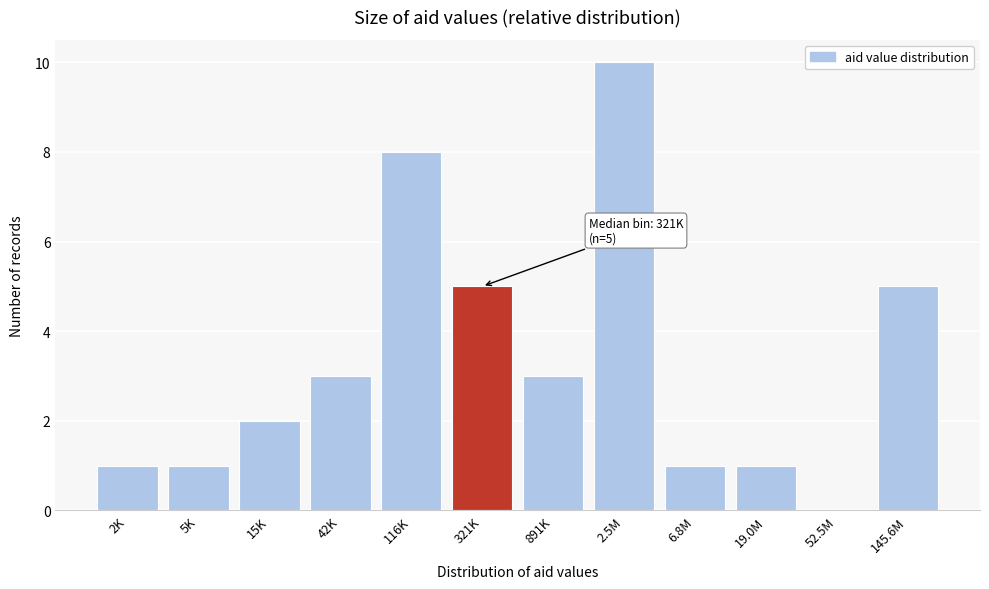

Reading left to right, list all the values displayed in this chart.

2K=1	5K=1	15K=2	42K=3	116K=8	321K=5	891K=3	2.5M=10	6.8M=1	19.0M=1	52.5M=0	145.6M=5